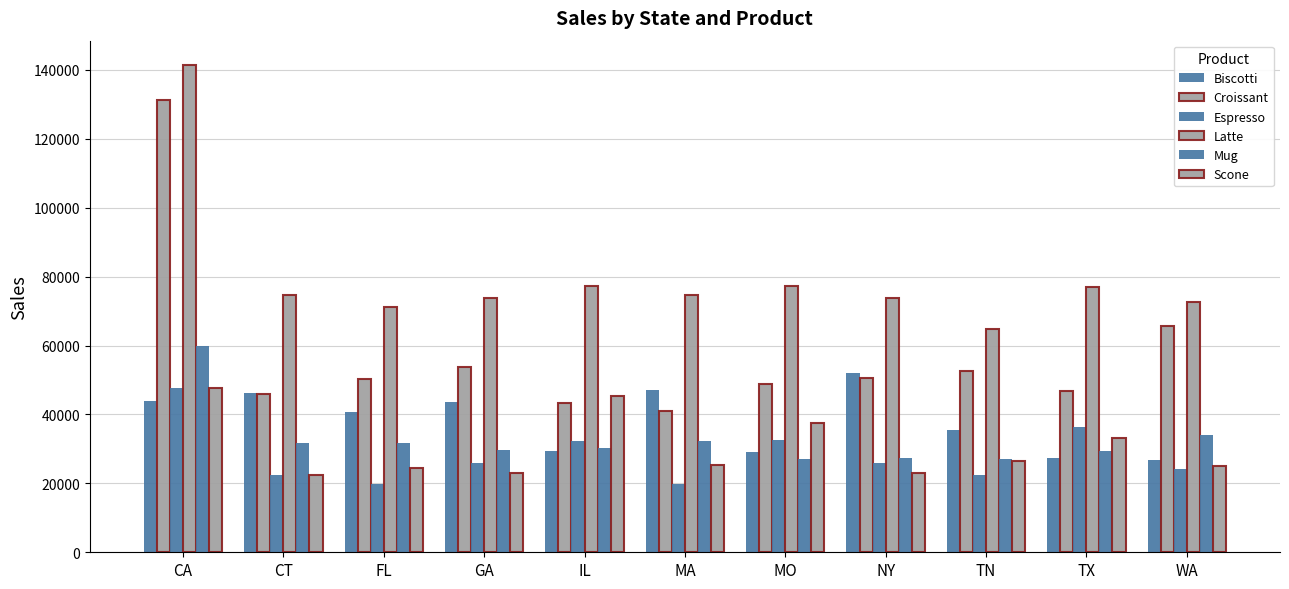

Read the Espresso value at CT.

22482